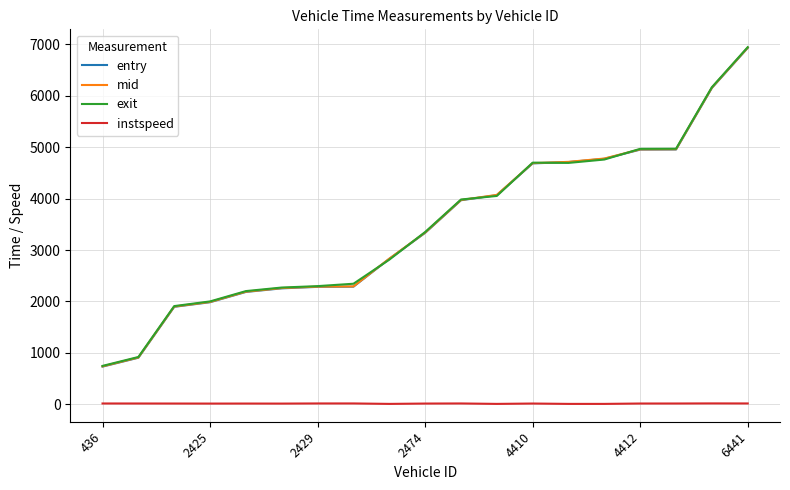

True or false: instspeed and entry cross at least once.

False